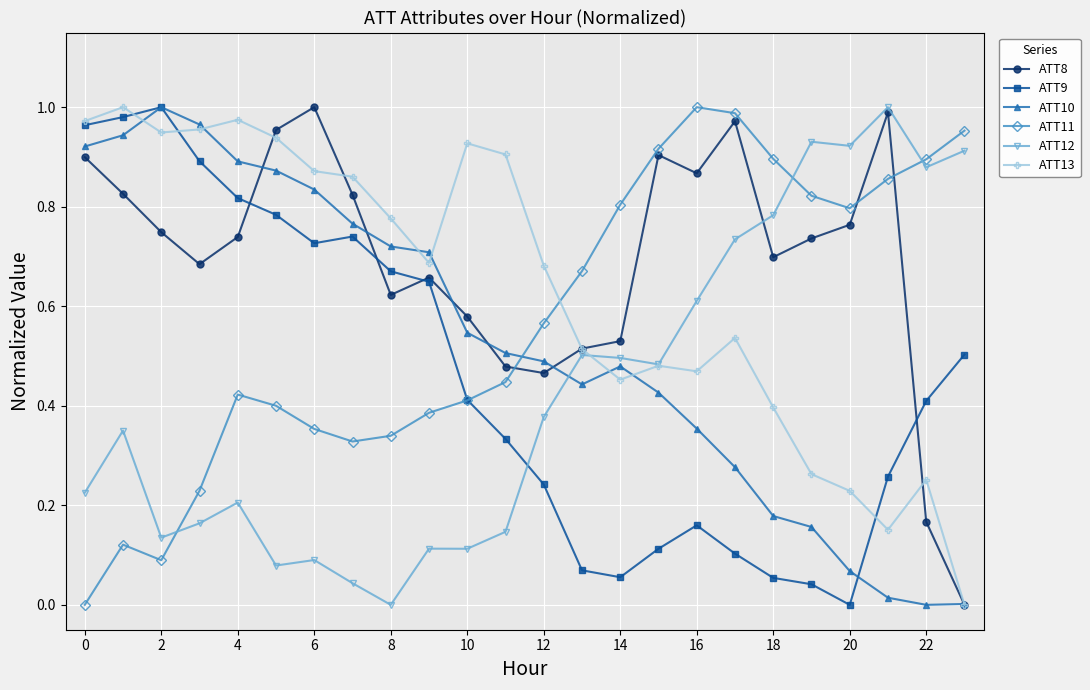

Which series has the largest total across all categories?

ATT8